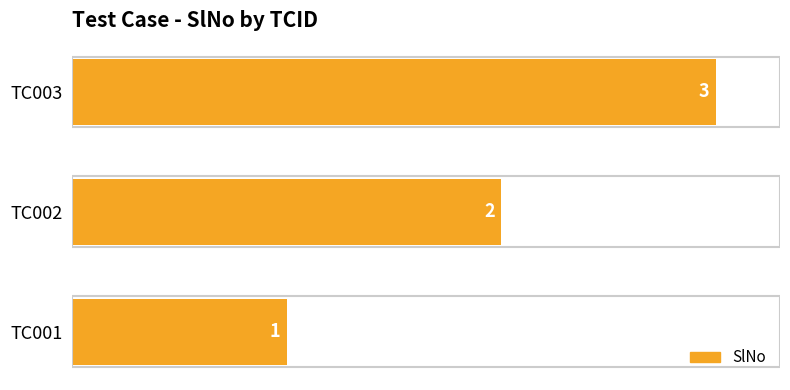

At which label is the value closest to 2?

TC002